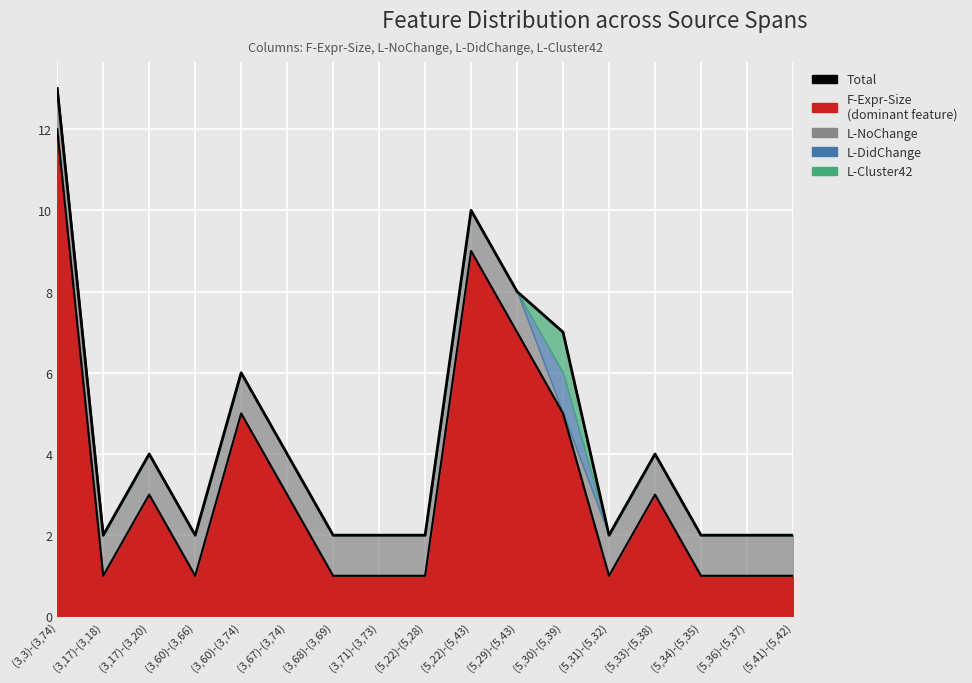

What is the change in value from (3,67)-(3,74) to (3,71)-(3,73)?

-2